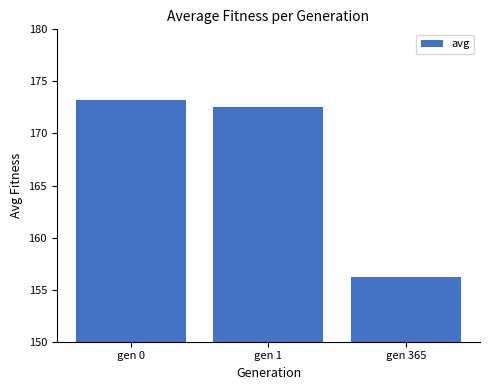

At which label does the data first exceed 172?

gen 0